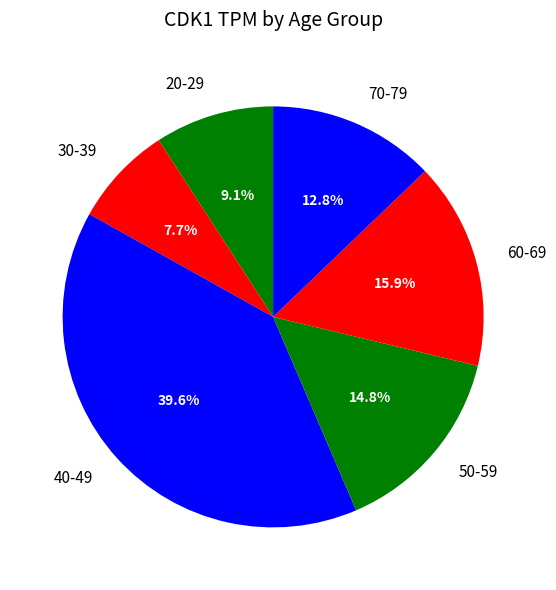

To the nearest percent, what is the combined percentage of 20-29 and 70-79?

22%